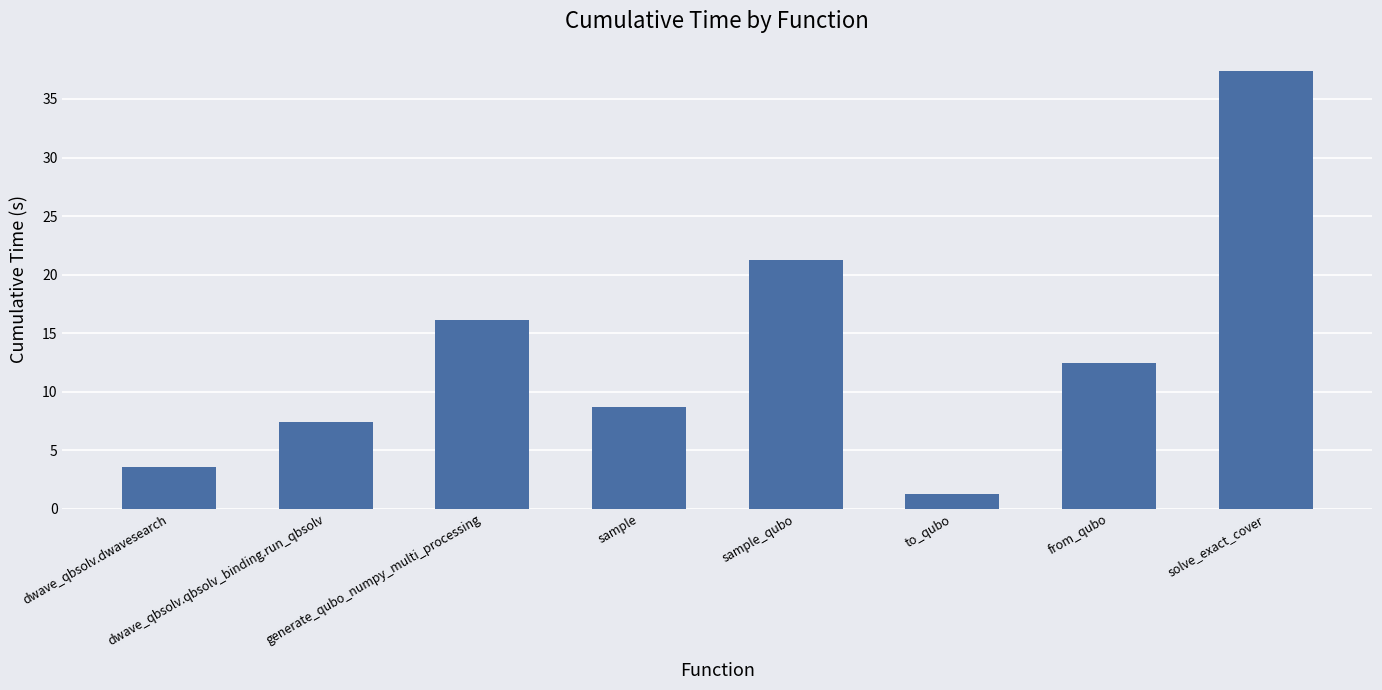

What is the difference between the maximum and minimum values?

36.1